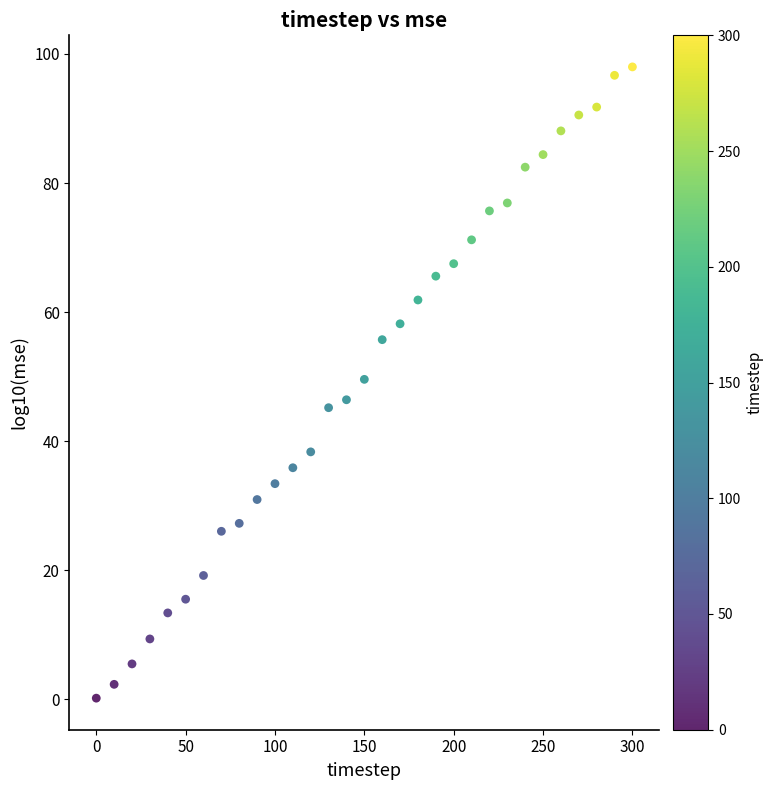

What is the range of X values (max minus min)?

300.0